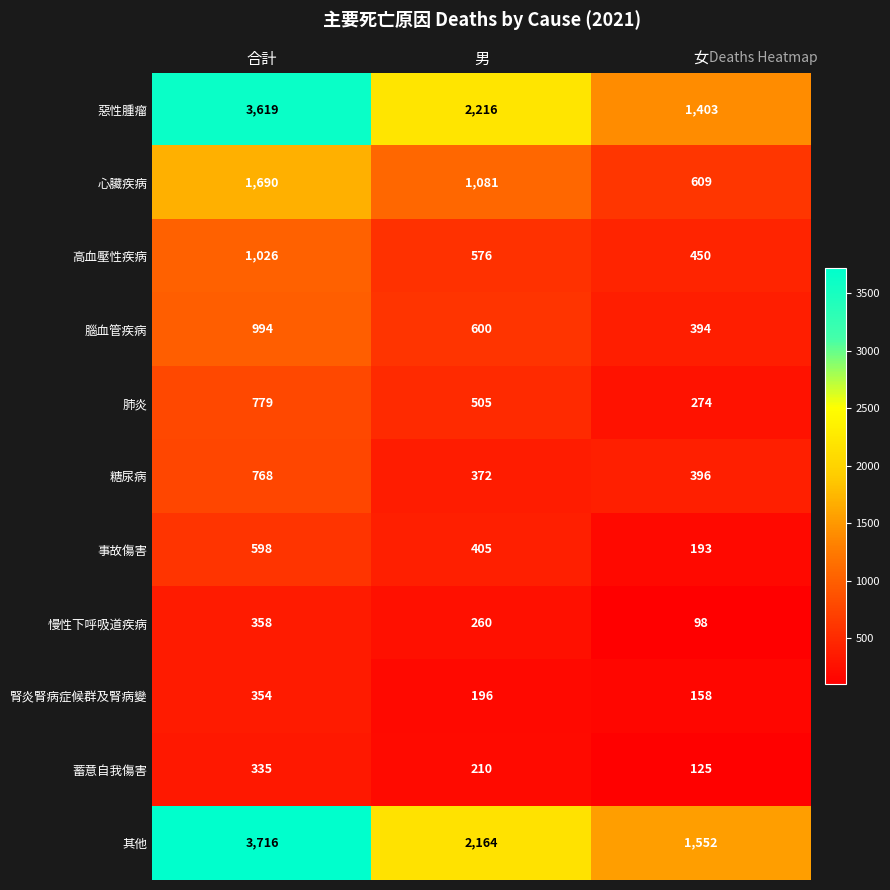

At 男, list the series in order from smallest to largest.

腎炎腎病症候群及腎病變, 蓄意自我傷害, 慢性下呼吸道疾病, 糖尿病, 事故傷害, 肺炎, 高血壓性疾病, 腦血管疾病, 心臟疾病, 其他, 惡性腫瘤